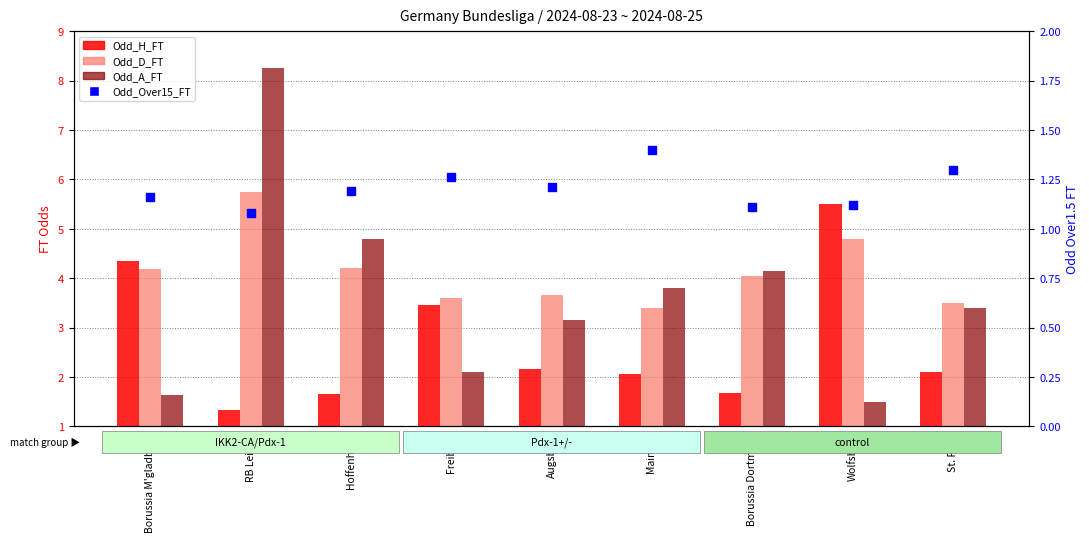

At how many categories does at least one series exceed 7?

1